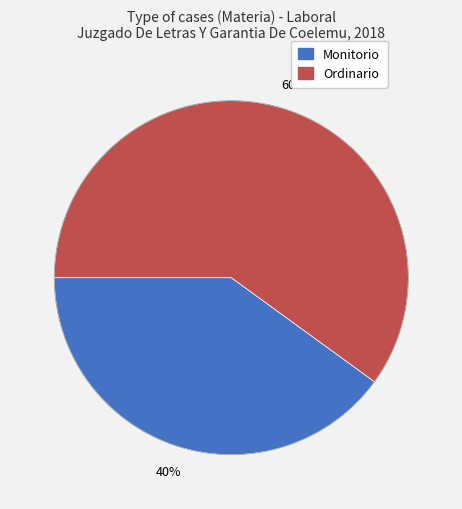

Count the number of slices in the pie.

2